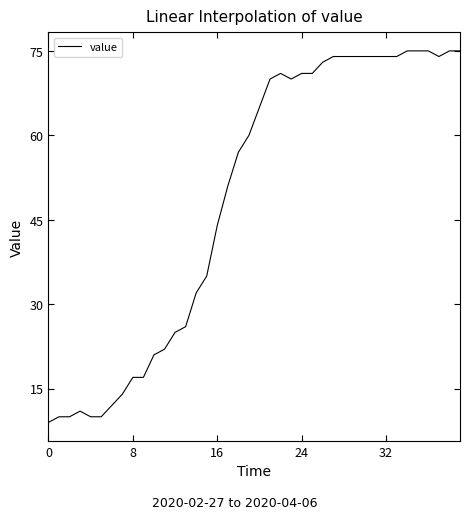

What is the maximum value shown in the chart?

75